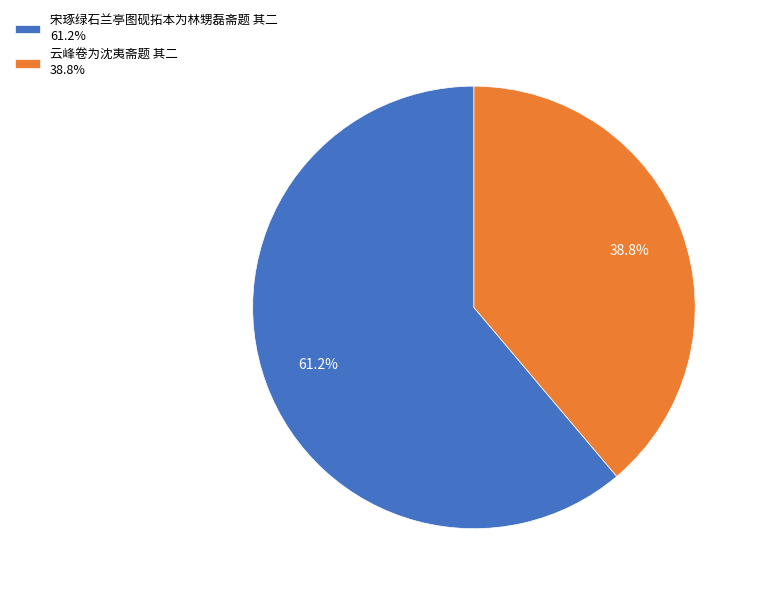

What portion of the pie excludes 云峰卷为沈夷斋题 其二?

61.2%